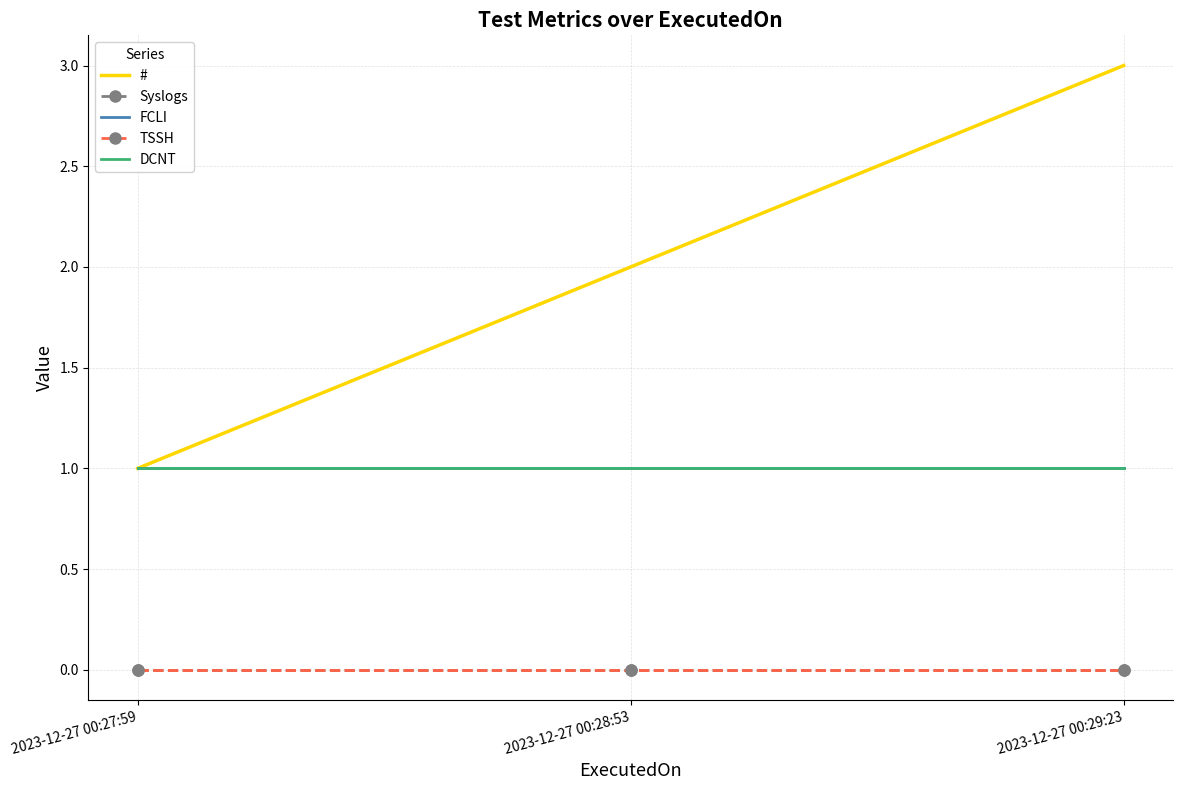

What is the difference between the highest and lowest values at 2023-12-27 00:28:53?

2